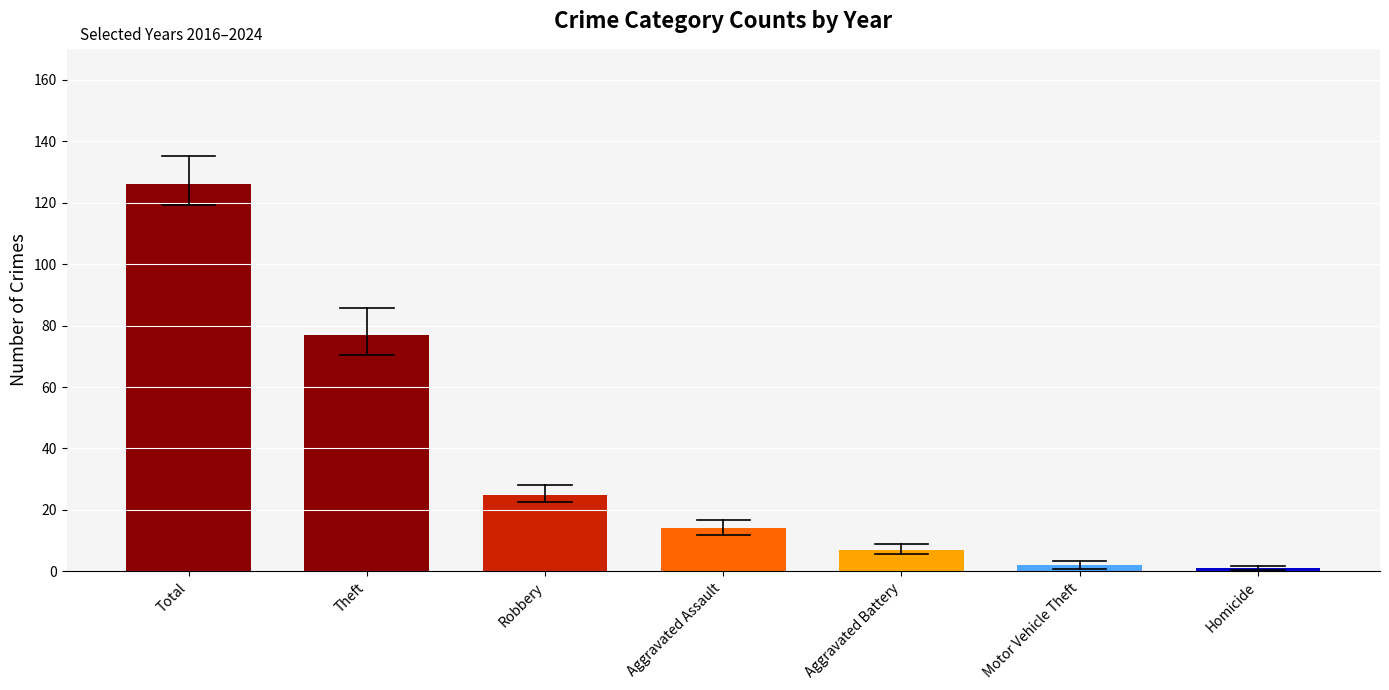

Which category has the highest value across all series?

Total